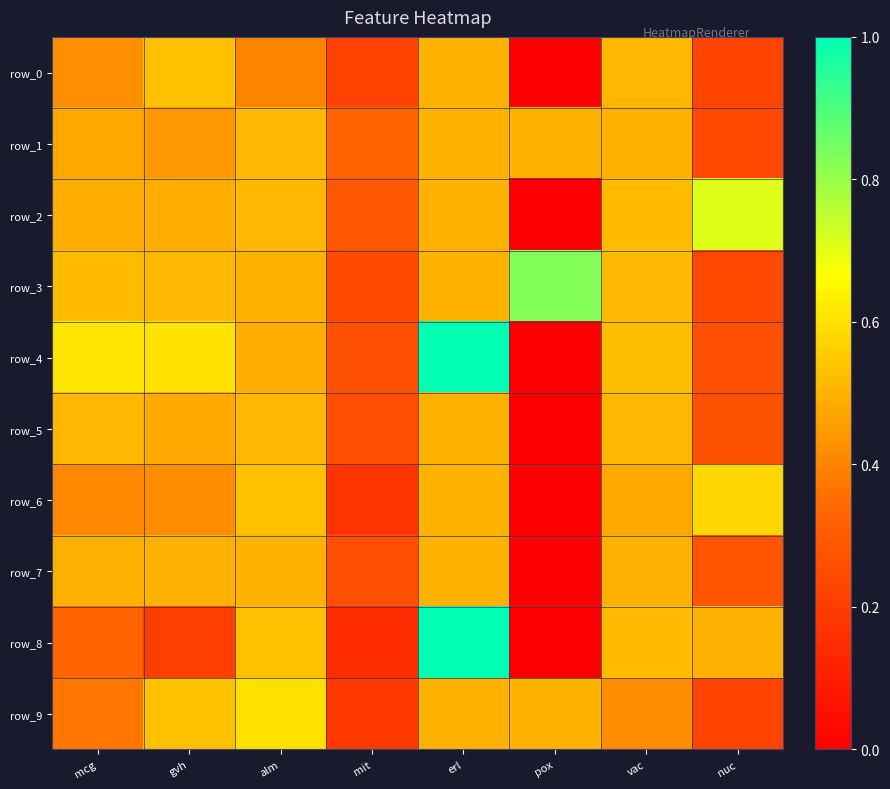

True or false: row_5 has a value of 0.8 at erl.

False